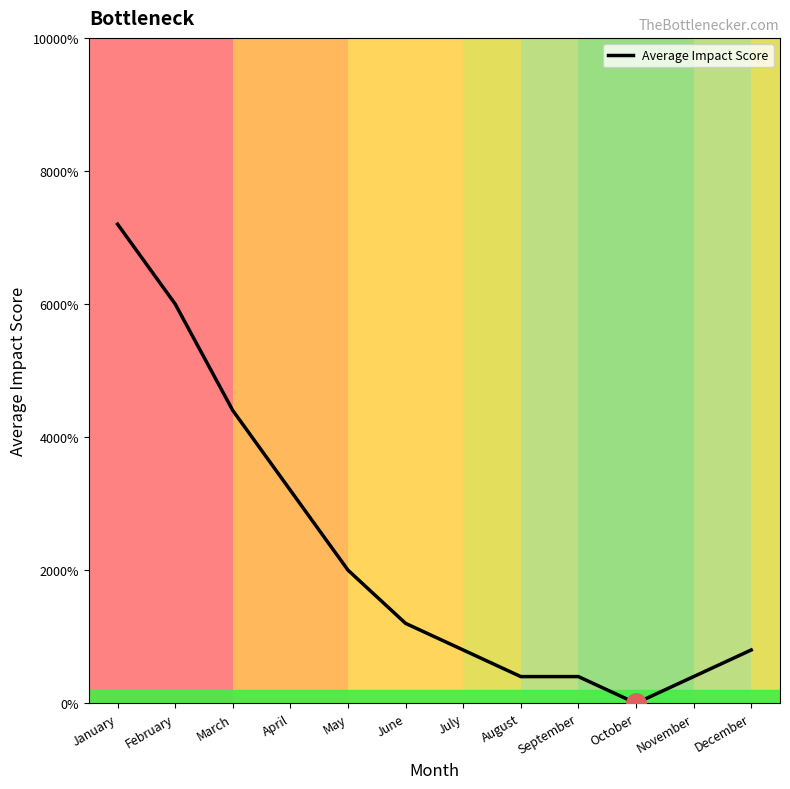

Does the chart display data point markers on the line(s)?

No